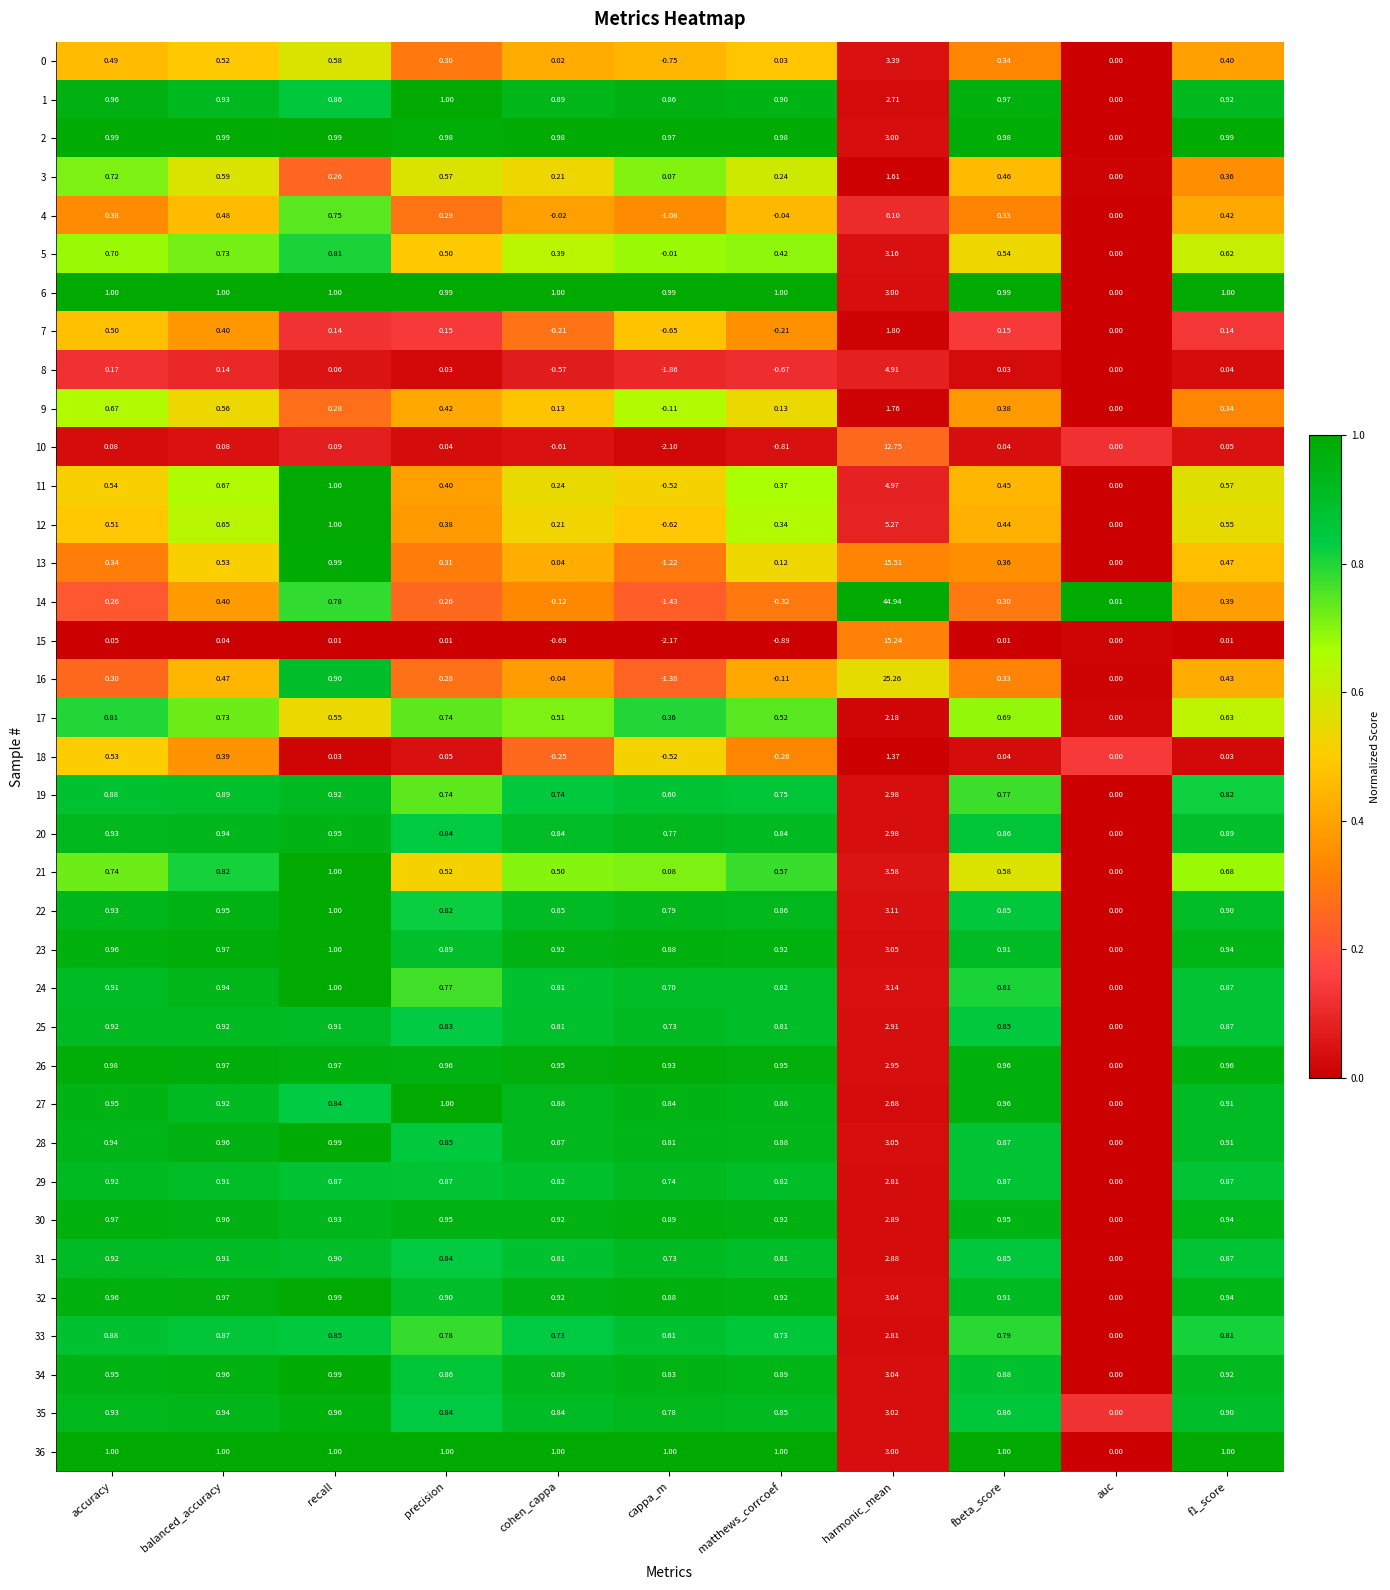

Which label corresponds to the smallest value in the chart?

cappa_m